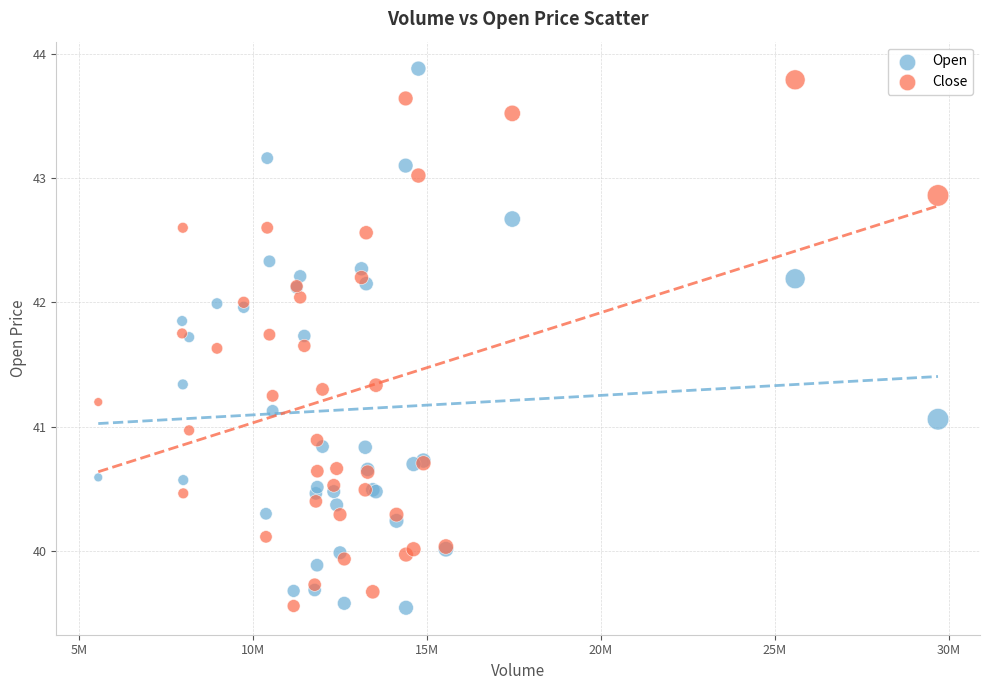

What is the X range (max minus min) for the scatter plot?

24146963.0